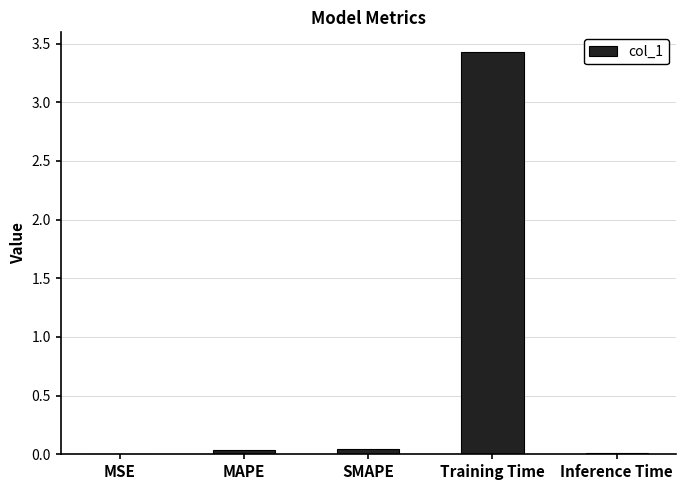

Which label corresponds to the largest value in the chart?

Training Time